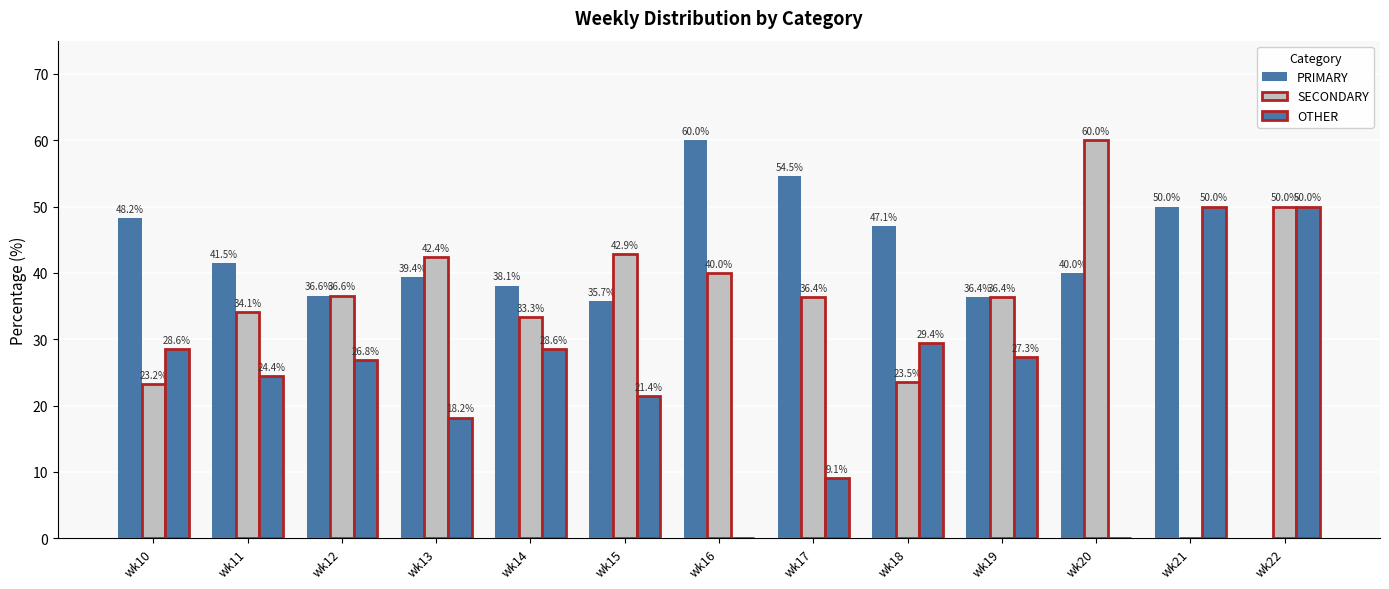

Does the chart contain stacked bars?

No